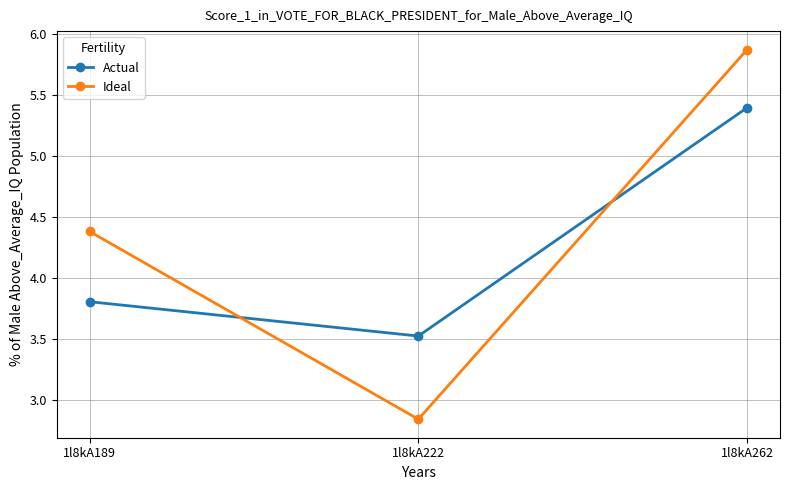

List the series in order of their peak value, lowest first.

Actual, Ideal